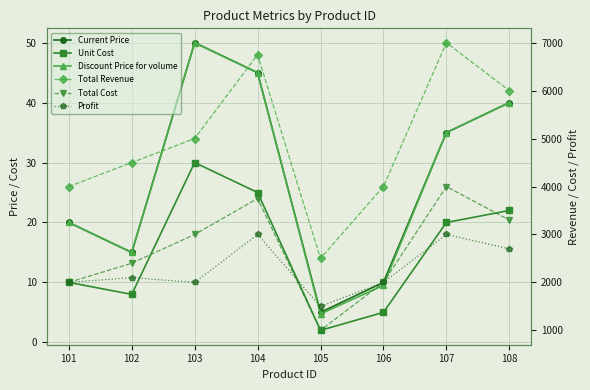

True or false: Discount Price for volume and Total Cost cross at least once.

False